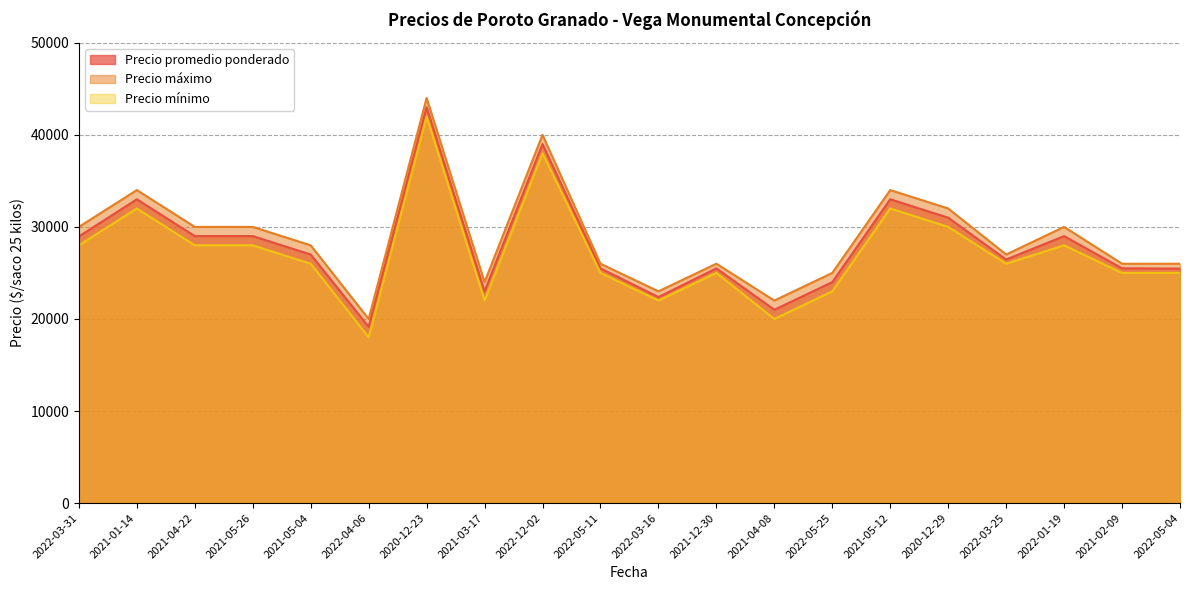

Where is Precio mínimo nearest to the value 30000?

2020-12-29